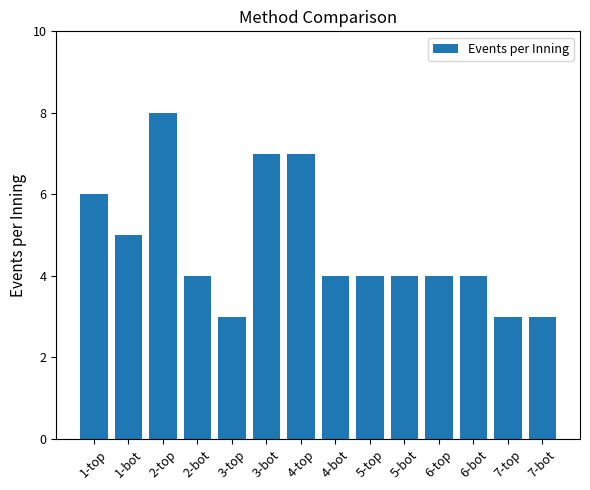

What is the difference between the maximum and second lowest values?

5